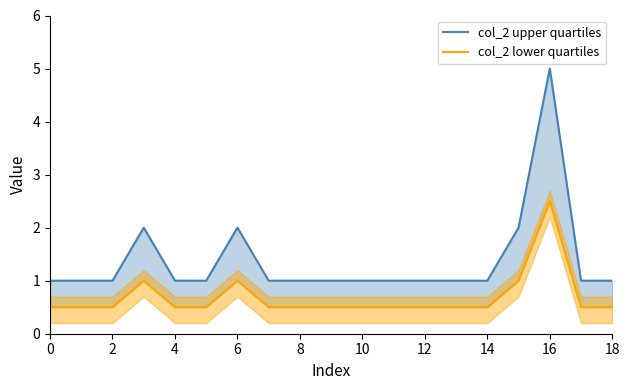

What are all the series names shown in the legend?

col_2 upper quartiles, col_2 lower quartiles